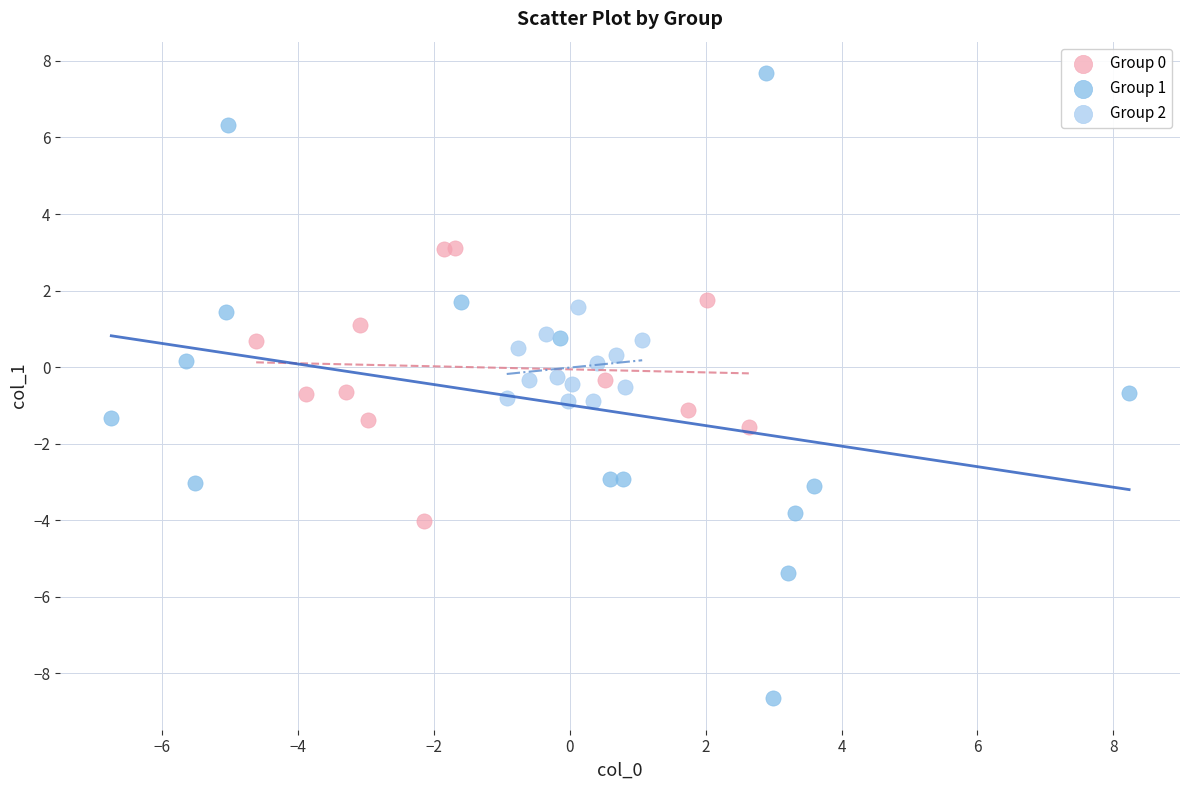

What are all the series names shown in the legend?

Group 0, Group 1, Group 2